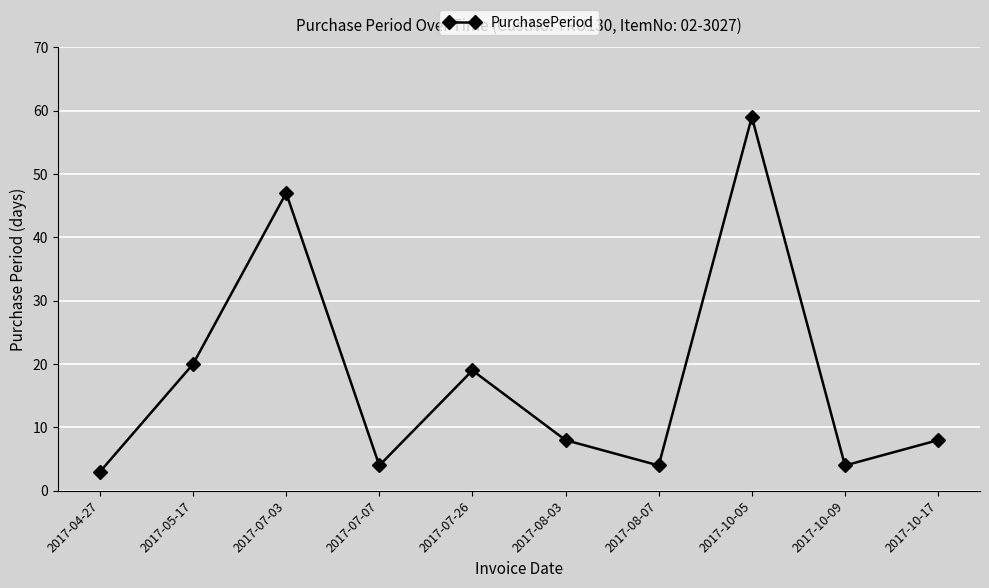

Is it true that the value at 2017-10-05 is 59?

True